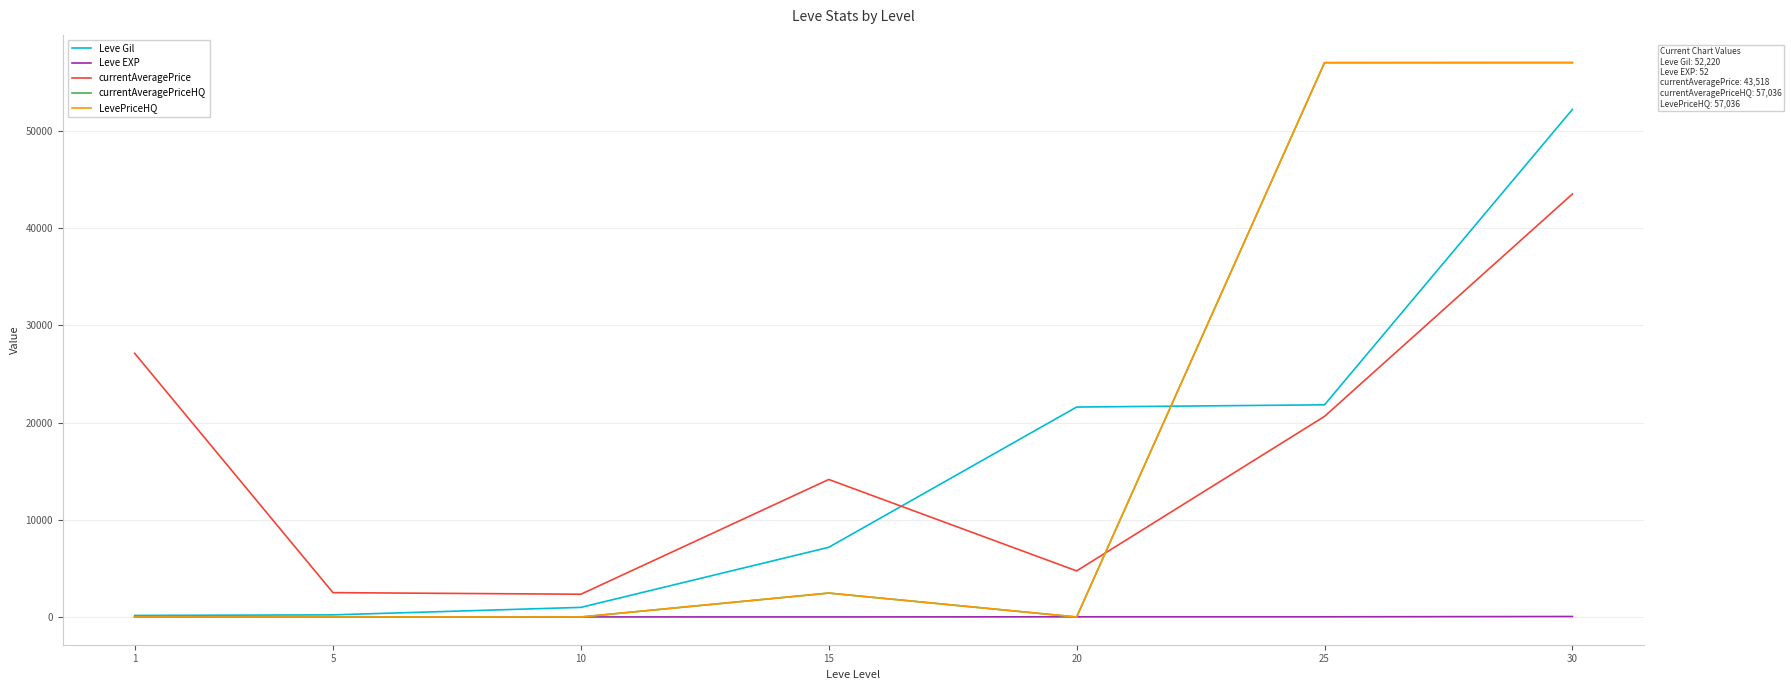

Between 25 and 1, which is larger?

25